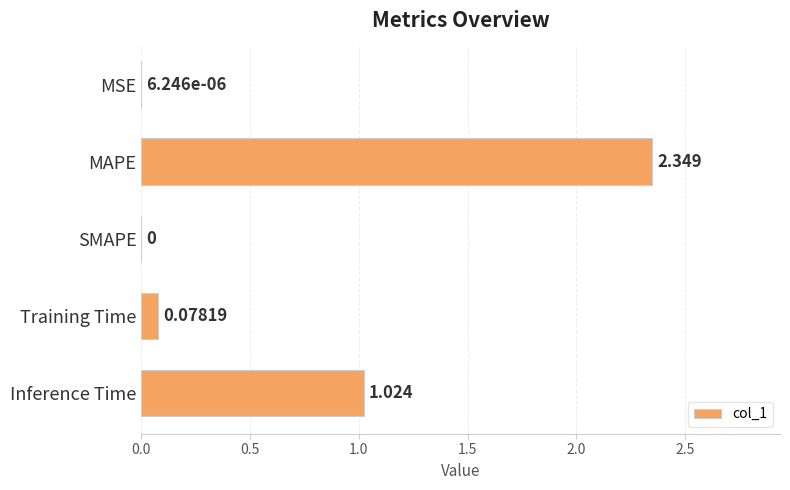

Between SMAPE and Inference Time, which is larger?

Inference Time